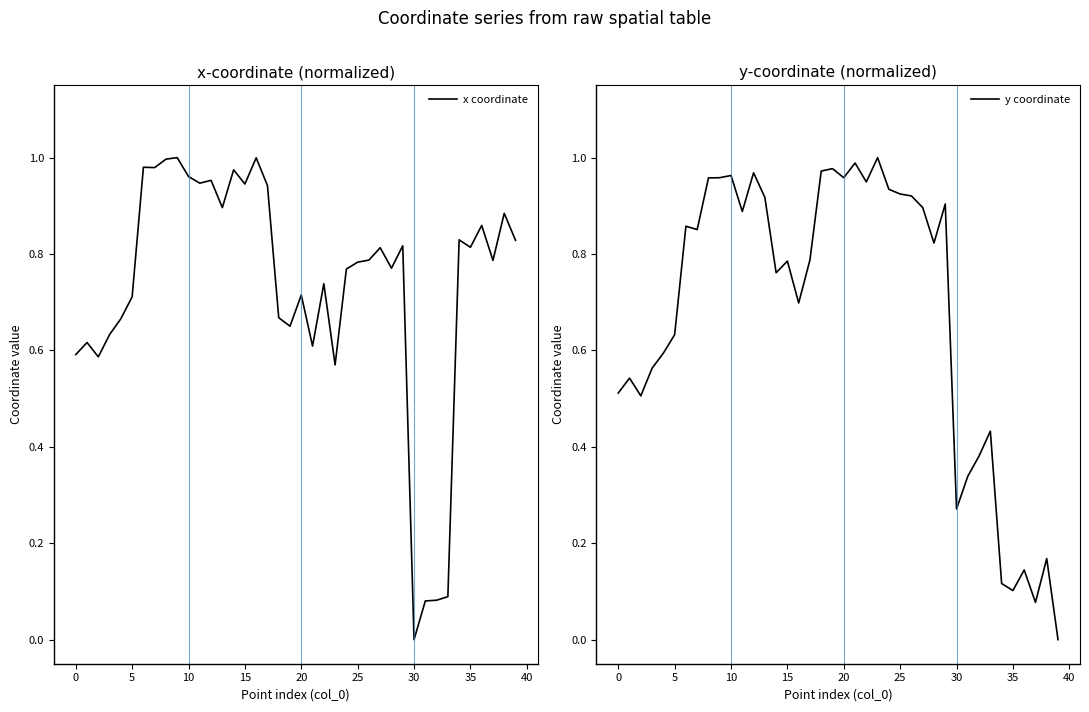

Does the chart have visible grid lines?

No